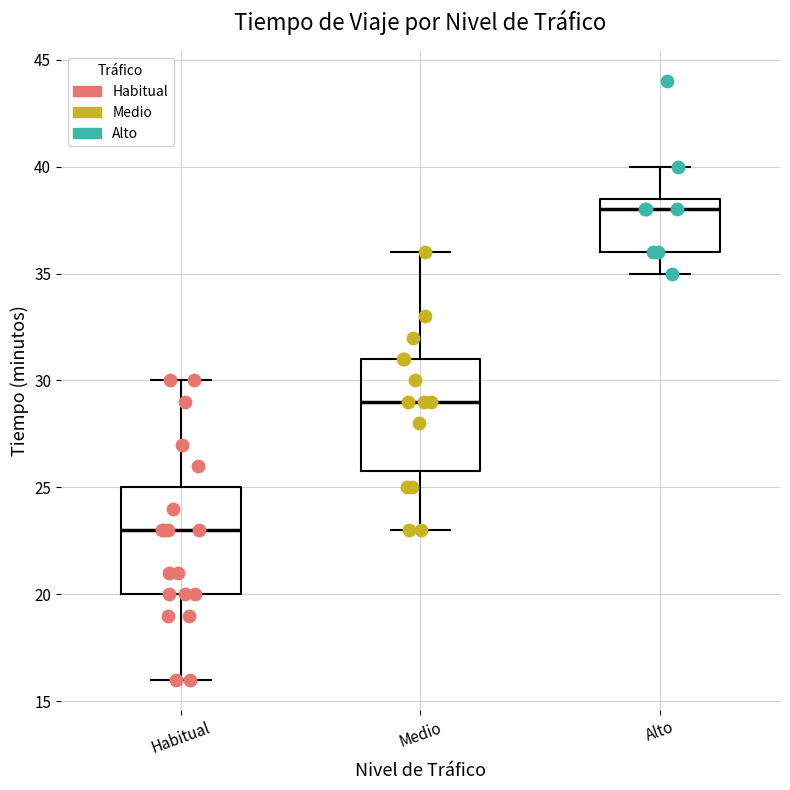

Which box's median line is the lowest?

Habitual